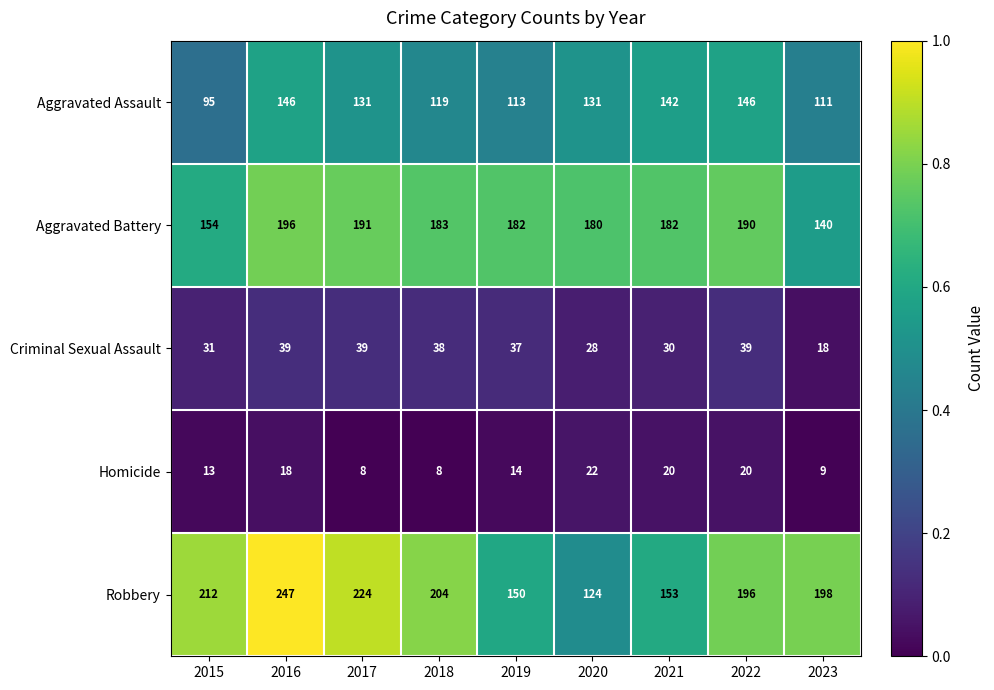

What is the total value across all series at 2021?

527